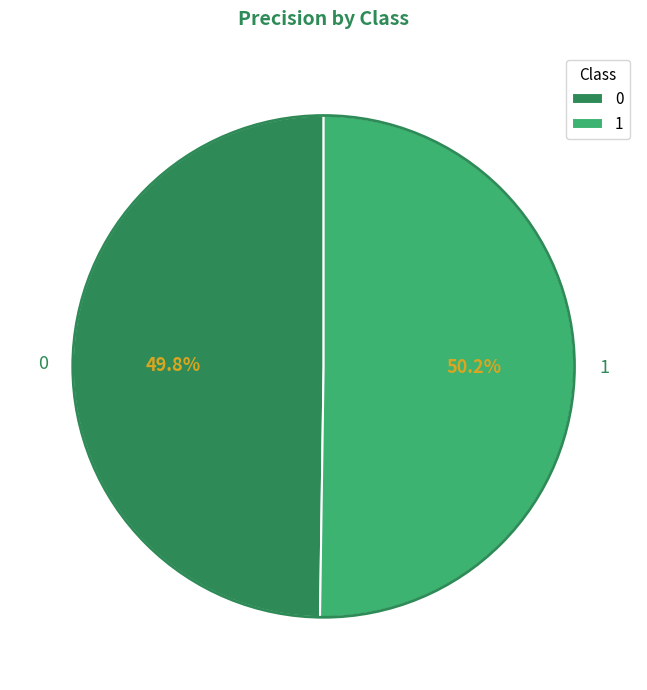

How much of the chart is everything except 0?

50.2%